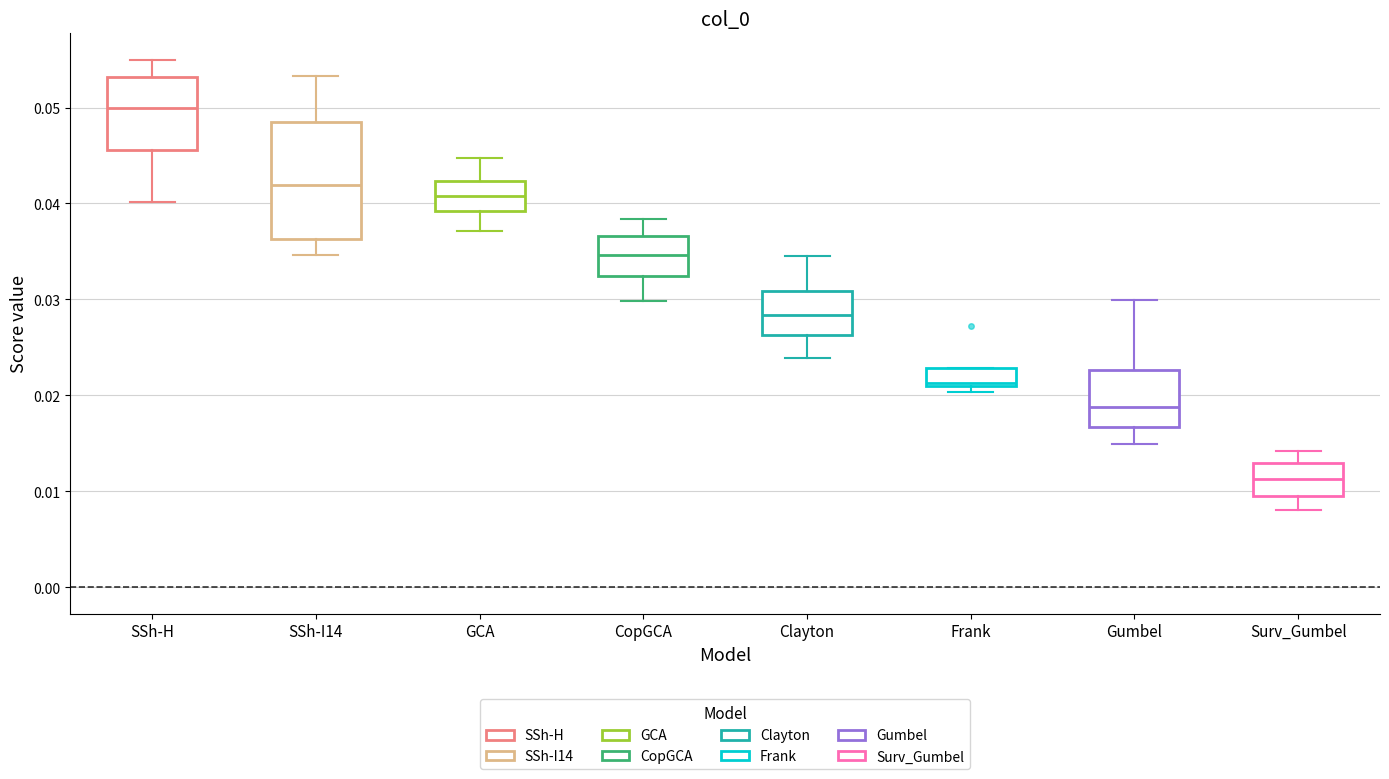

Which box is the tallest, from its lower edge to its upper edge?

SSh-I14